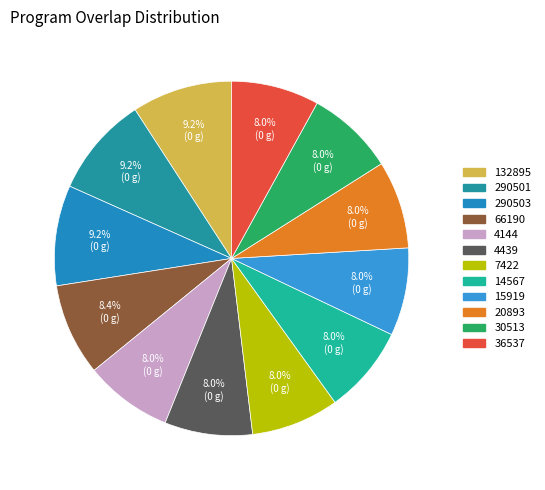

What percentage is the 132895 slice, to the nearest percent?

9%